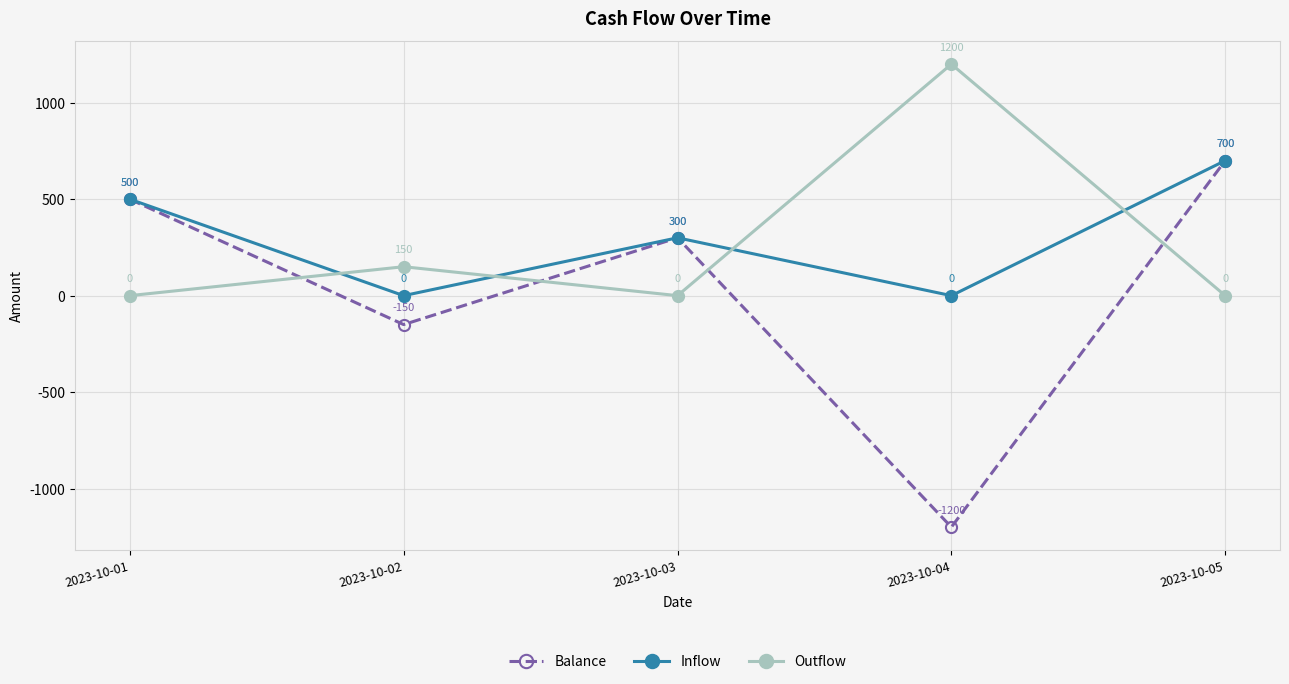

At 2023-10-04, list the series in order from smallest to largest.

Balance, Inflow, Outflow